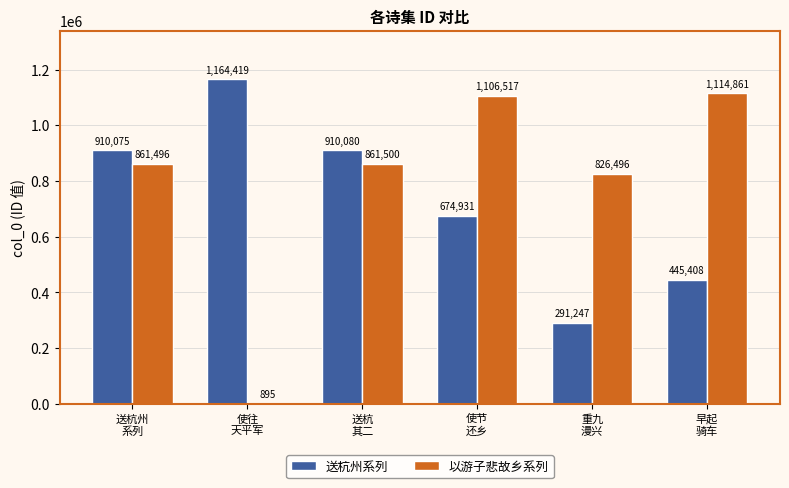

Which series has the largest total across all categories?

以游子悲故乡系列